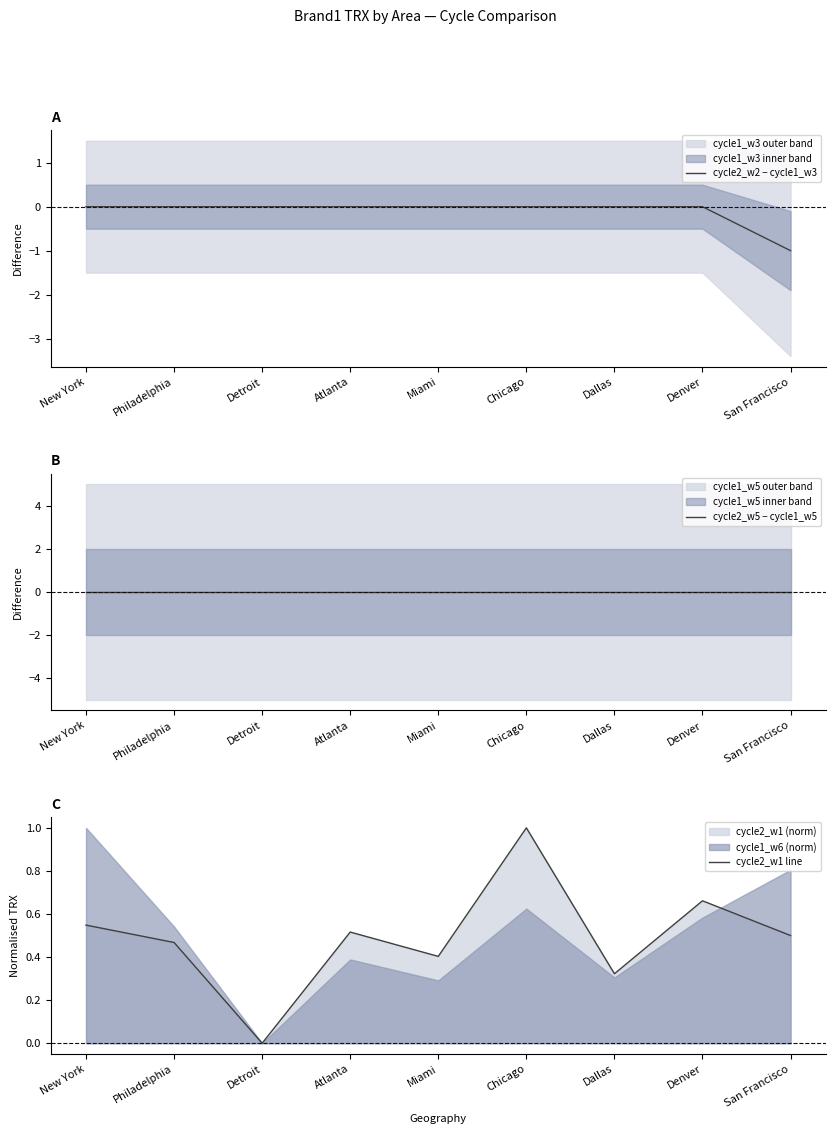

What is the greatest value displayed?

1.0